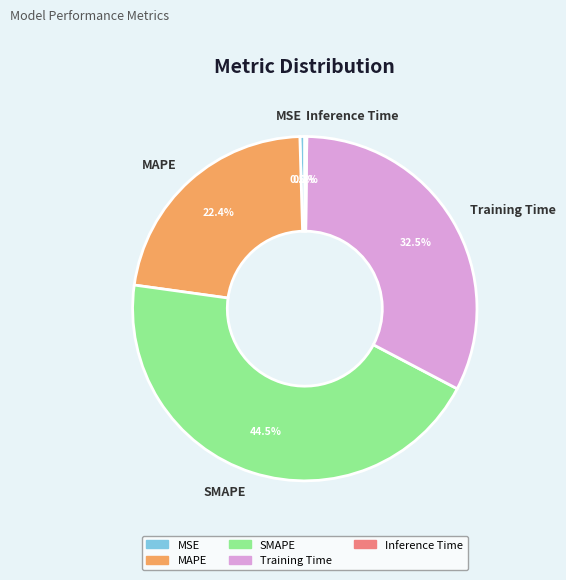

Is there any slice that represents more than half of the pie?

No